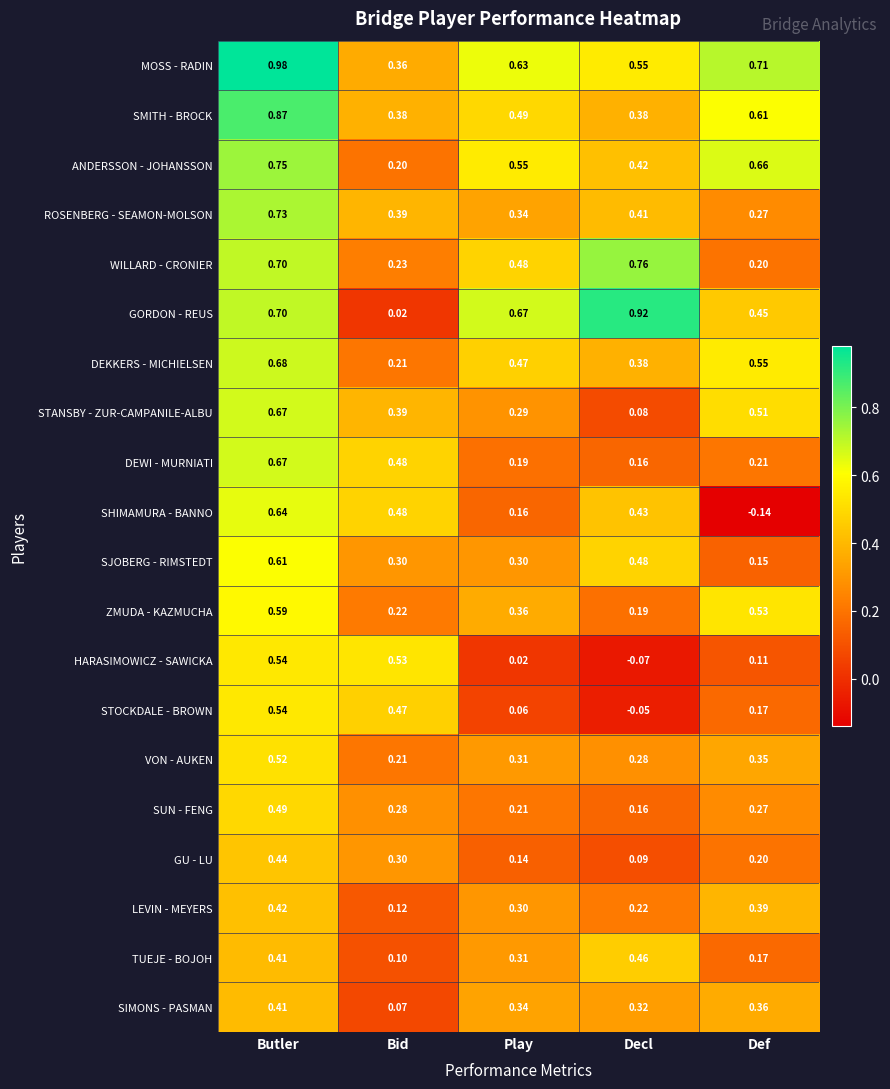

At which category is the sum across all series the highest?

Butler